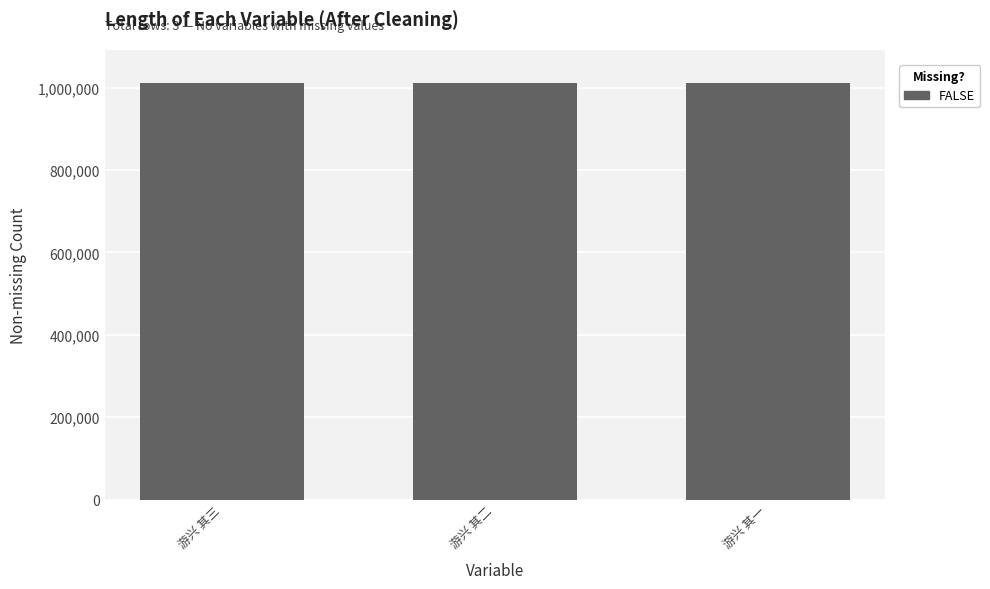

Does the chart contain any negative values?

No